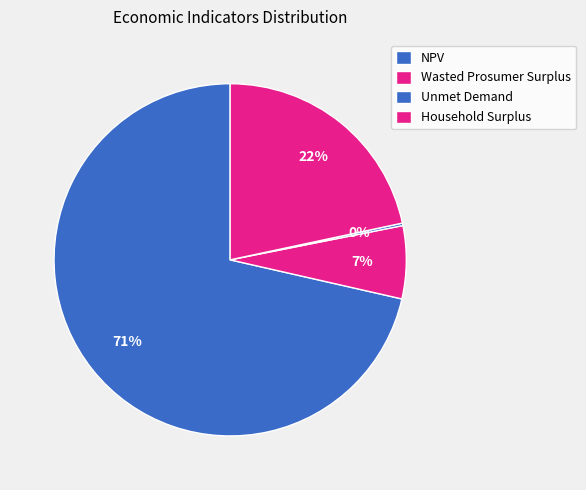

What is the largest slice in the pie chart?

NPV